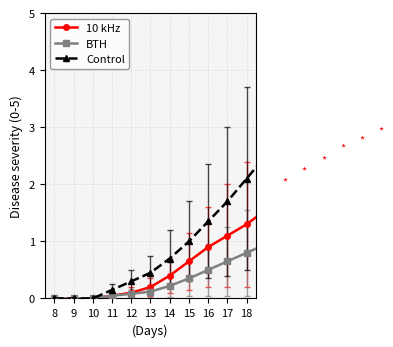

Rank the series by their average value, from highest to lowest.

Control, 10 kHz, BTH